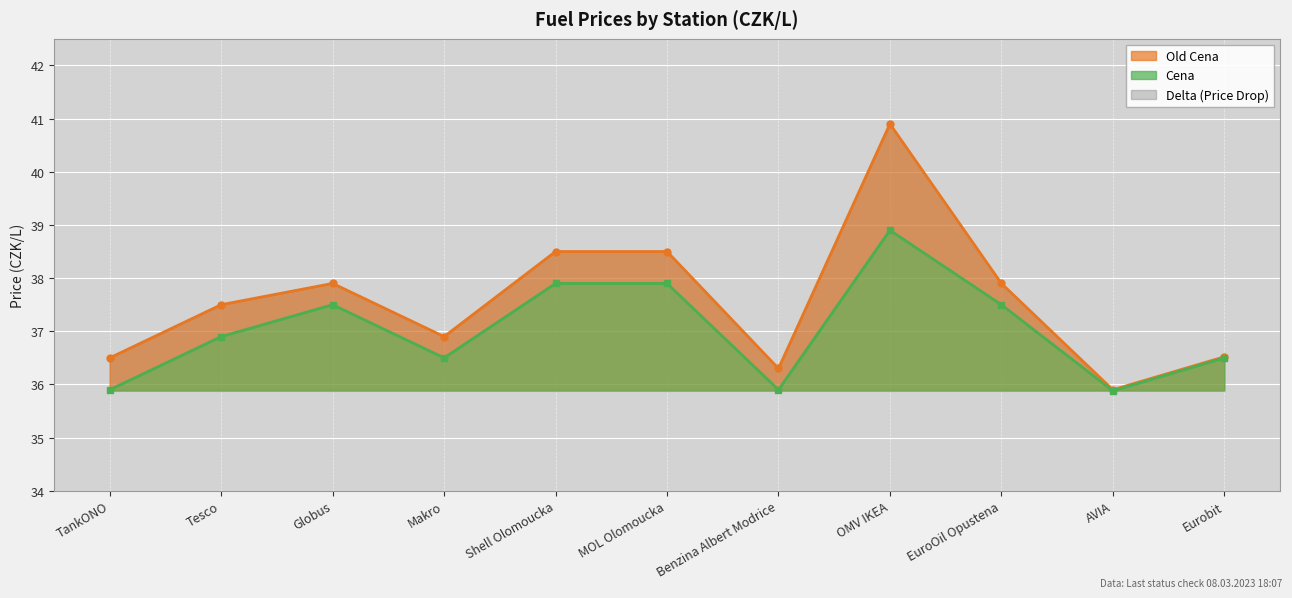

What is the average value of the cena series?

37.0